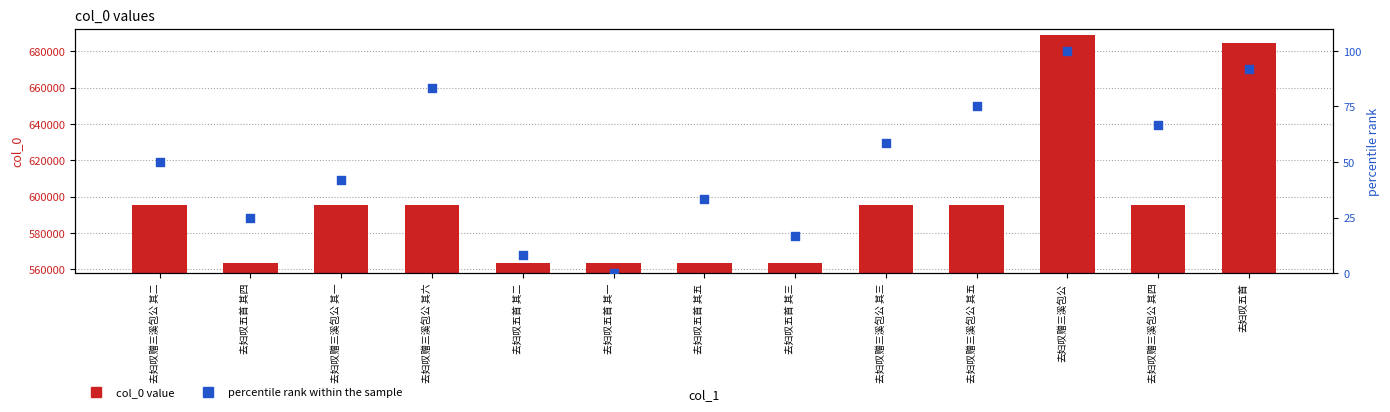

Which series has the largest total across all categories?

col_0 value